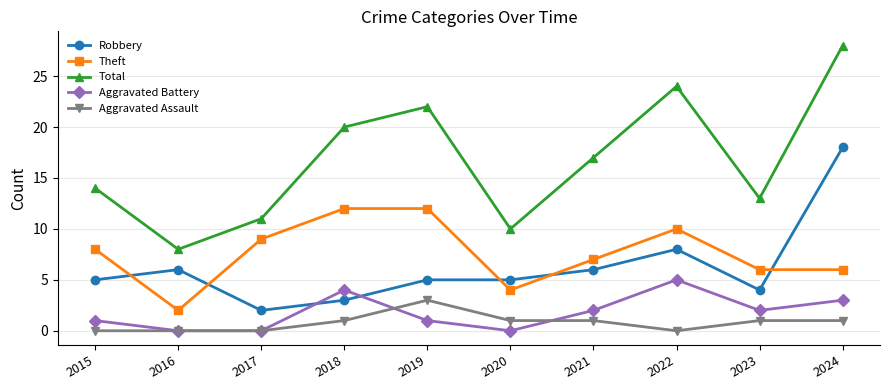

Does the chart display data point markers on the line(s)?

Yes